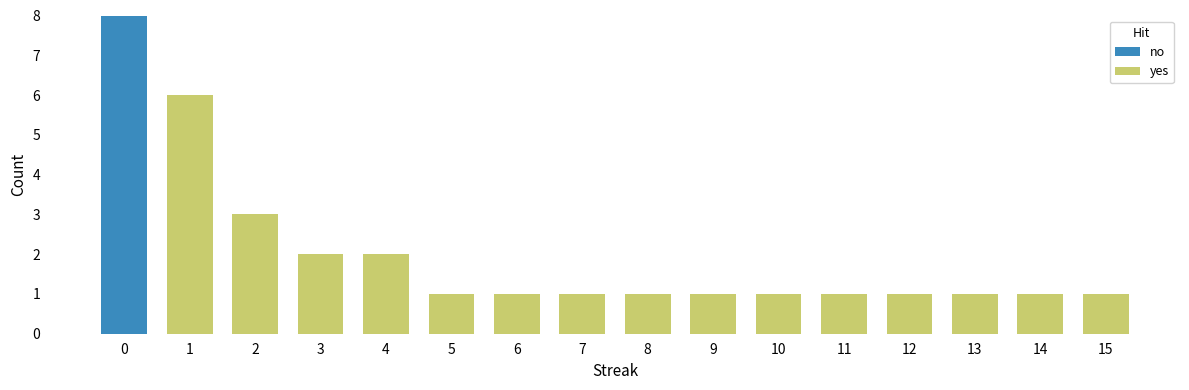

What is the highest value of the no series?

8